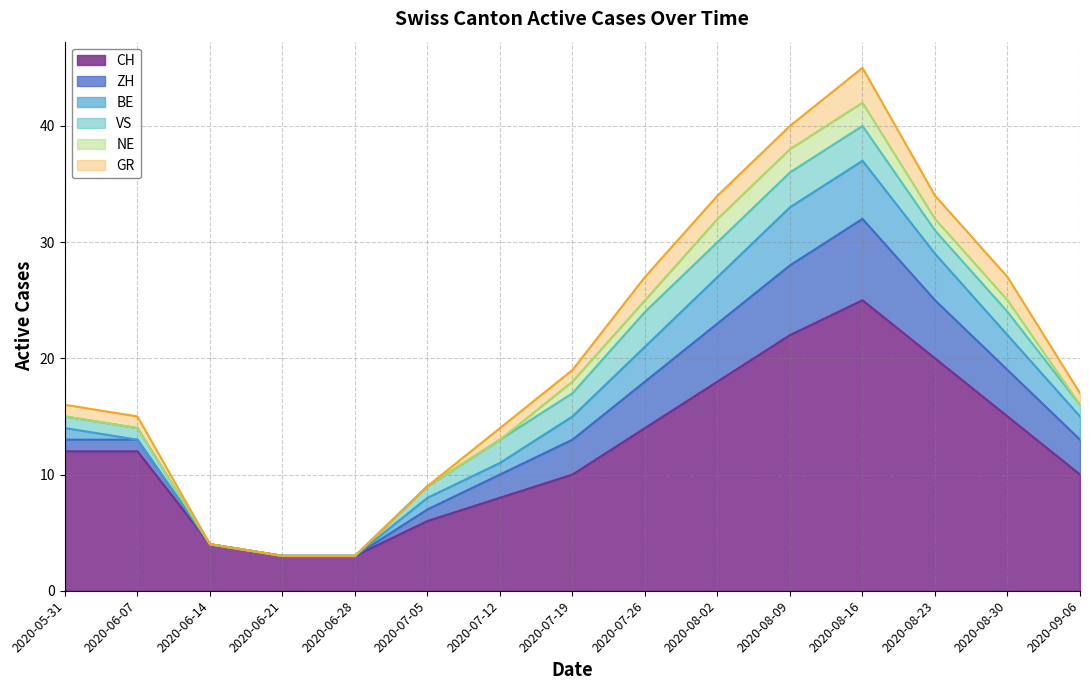

The value of NE at 2020-07-26 is 1. True or false?

True